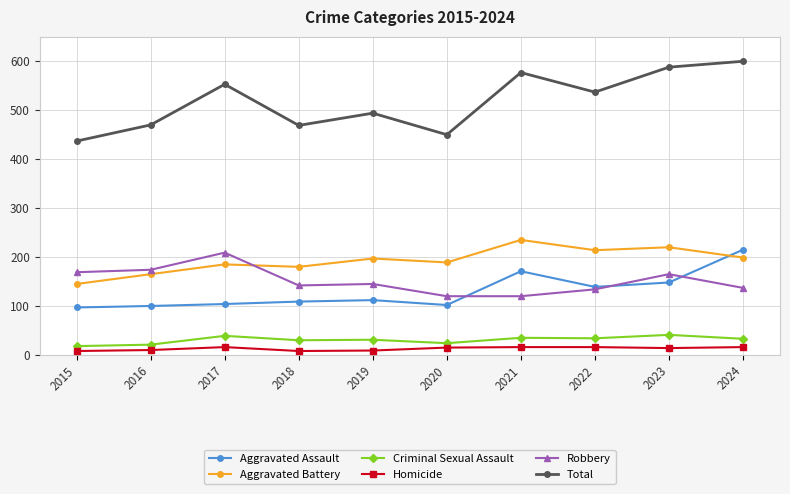

True or false: Total and Robbery intersect in this chart.

False